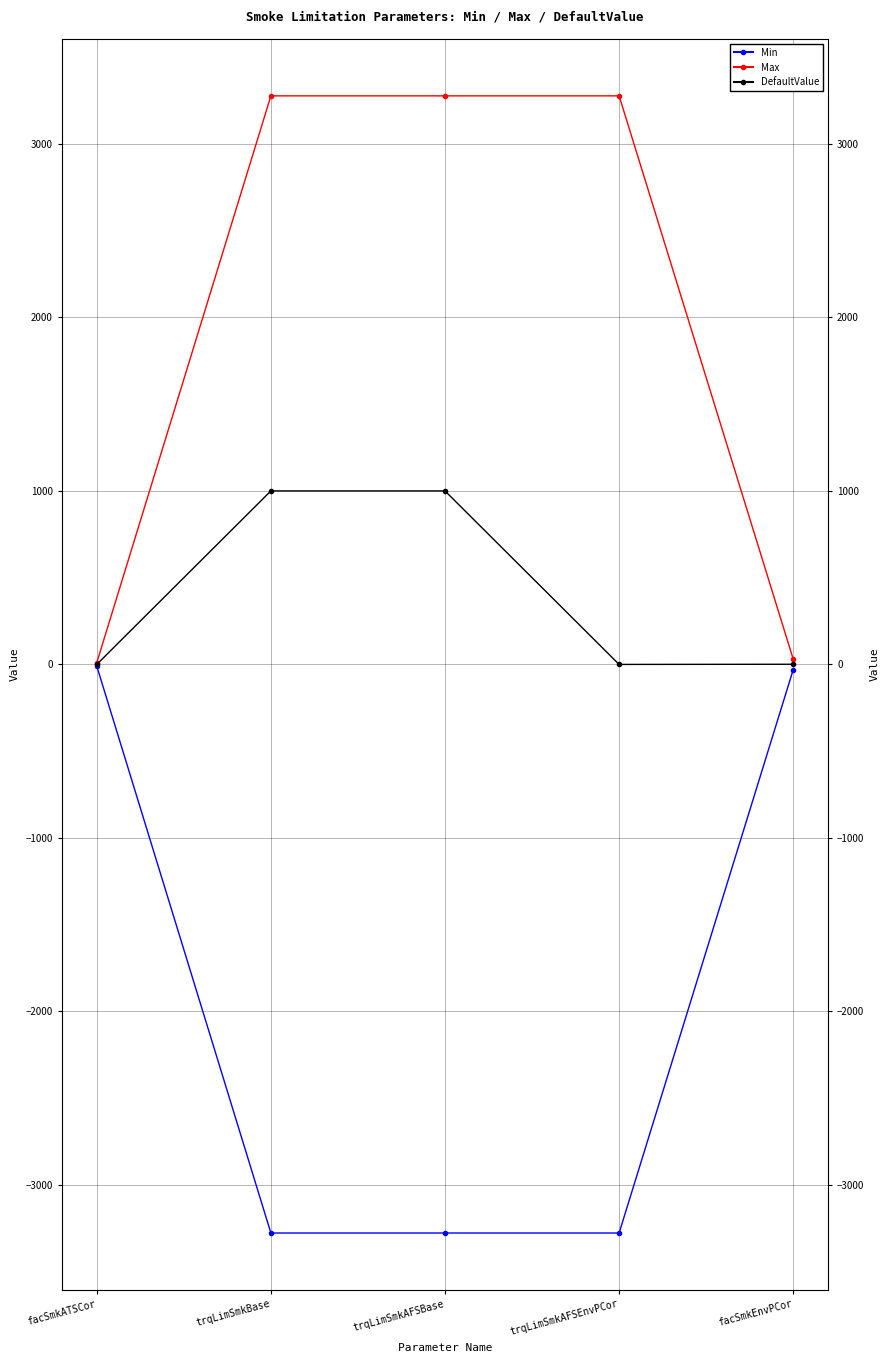

What is the highest value of the Max series?

3276.7